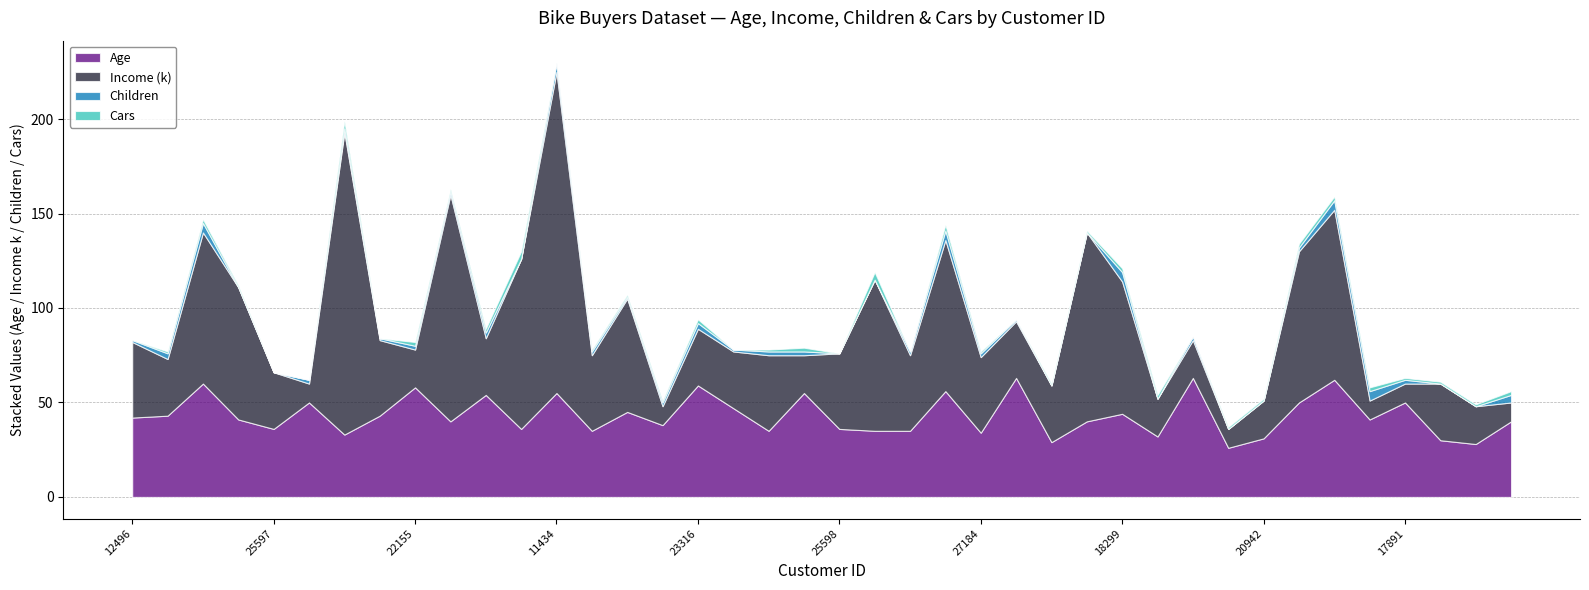

Which series has the largest total across all categories?

Income (k)